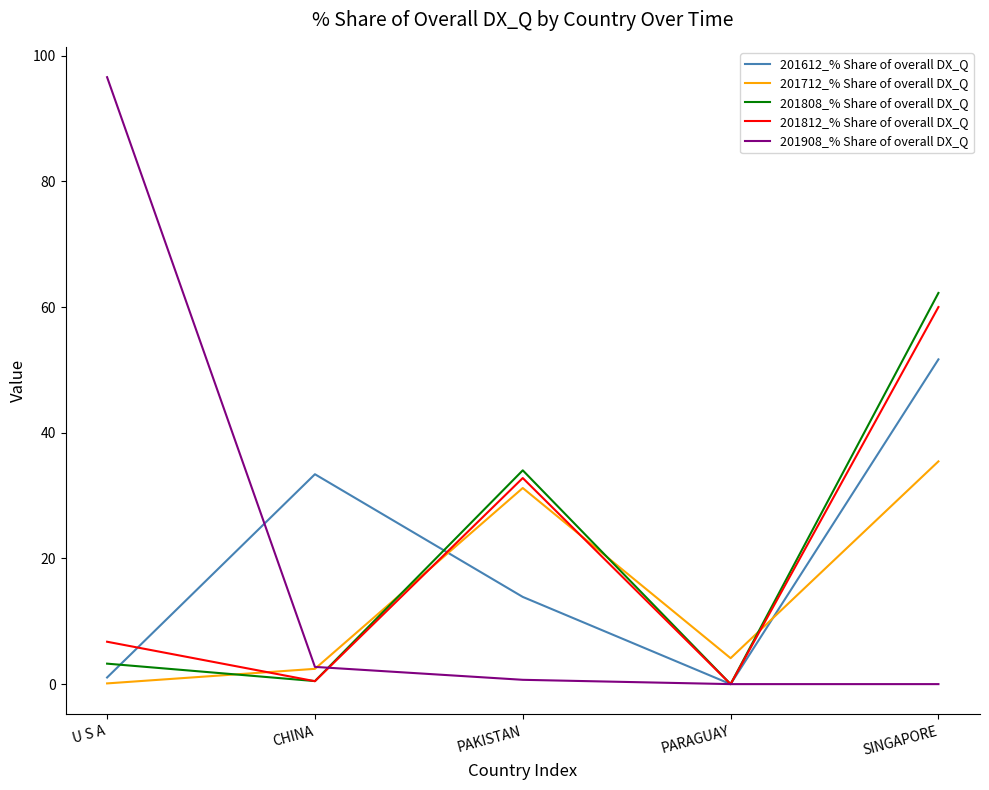

What are all the series names shown in the legend?

201612_% Share of overall DX_Q, 201712_% Share of overall DX_Q, 201808_% Share of overall DX_Q, 201812_% Share of overall DX_Q, 201908_% Share of overall DX_Q